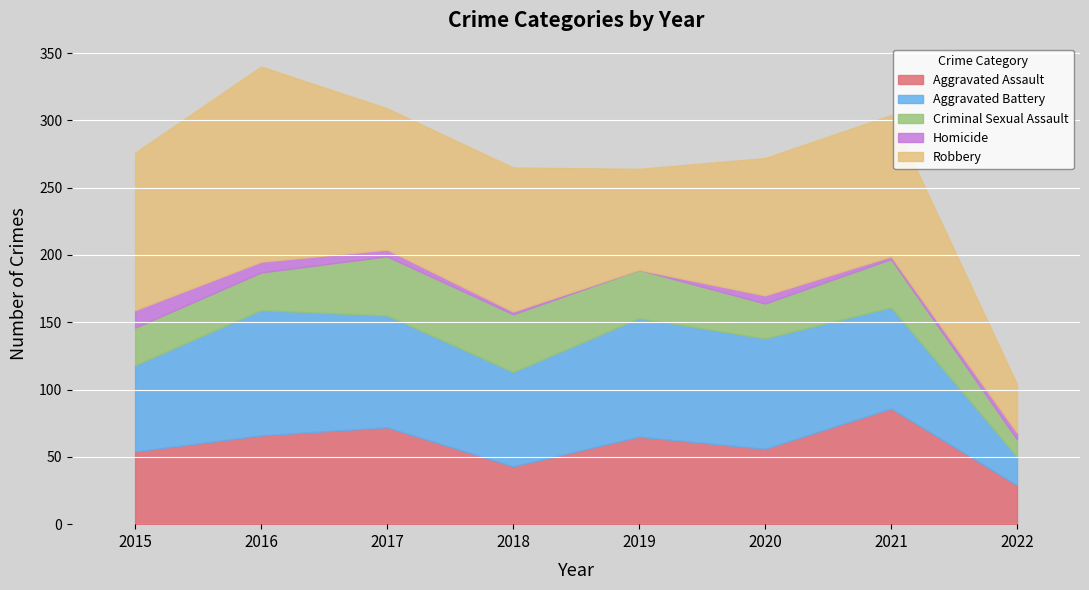

How many lines are shown in the chart?

5